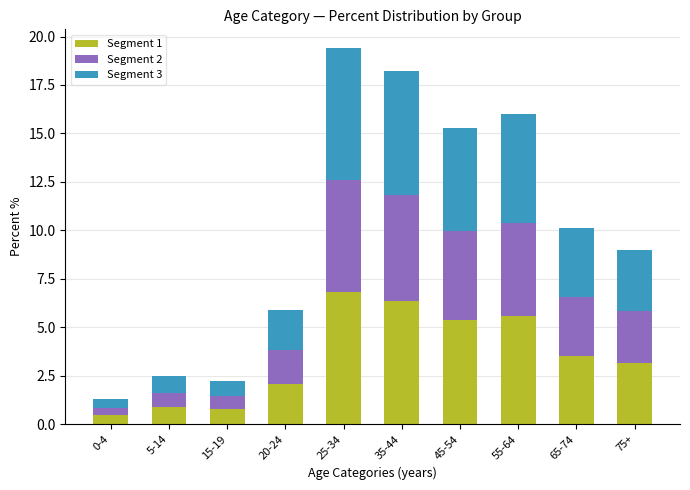

The value of Segment 1 at 25-34 is 2.2. True or false?

False